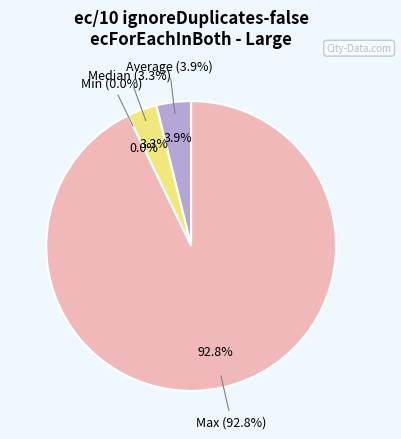

Which category has the smallest portion of the pie?

Min